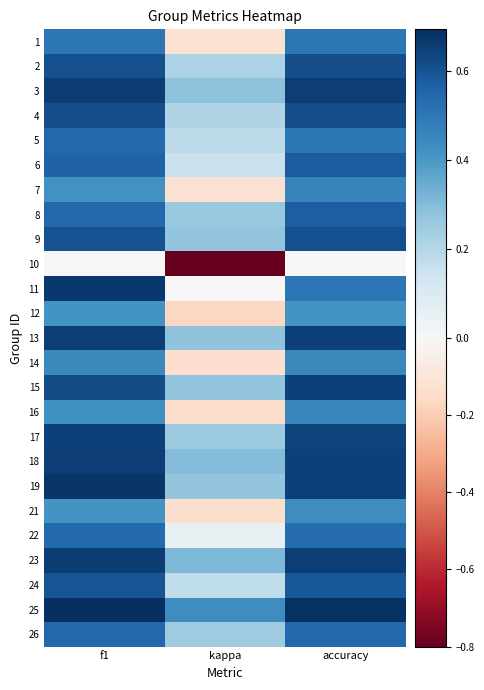

At how many categories does at least one series exceed 0?

3